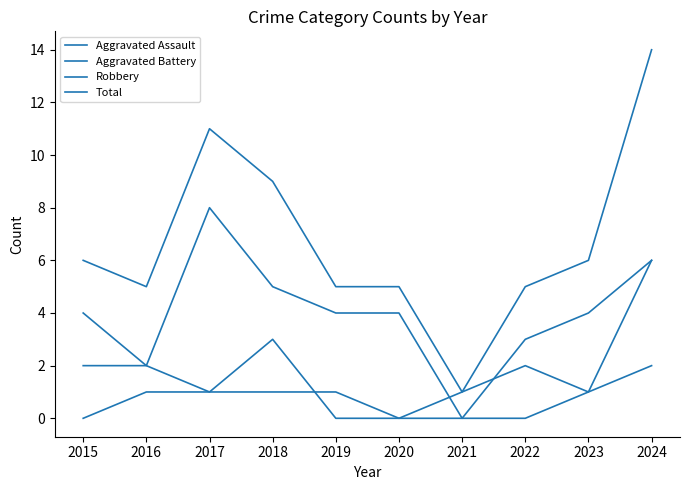

Which category has the lowest value across all series?

2015